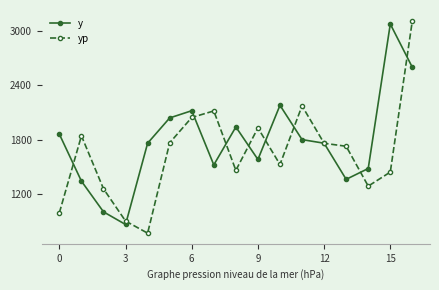

Rank the series by their average value, from highest to lowest.

y, yp